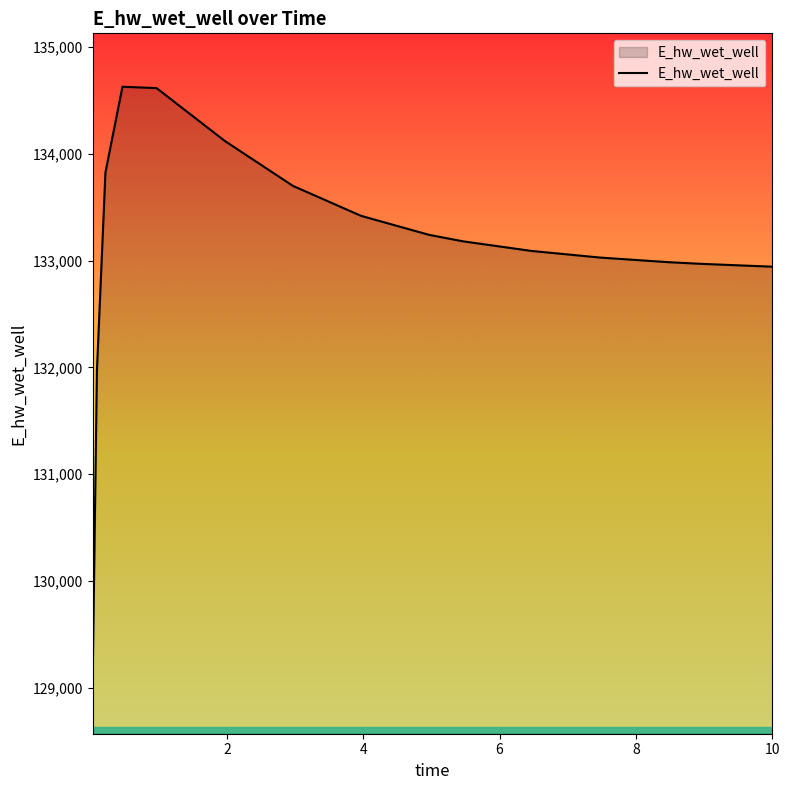

What is the difference between the maximum and minimum values?

5557.7